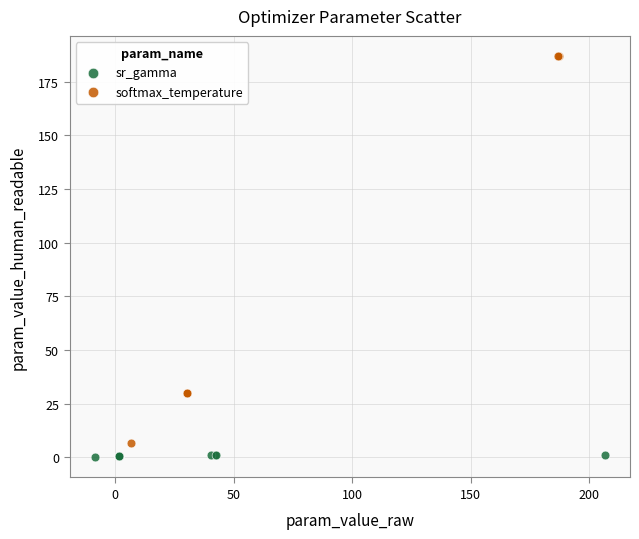

Which series contains the highest Y value?

softmax_temperature